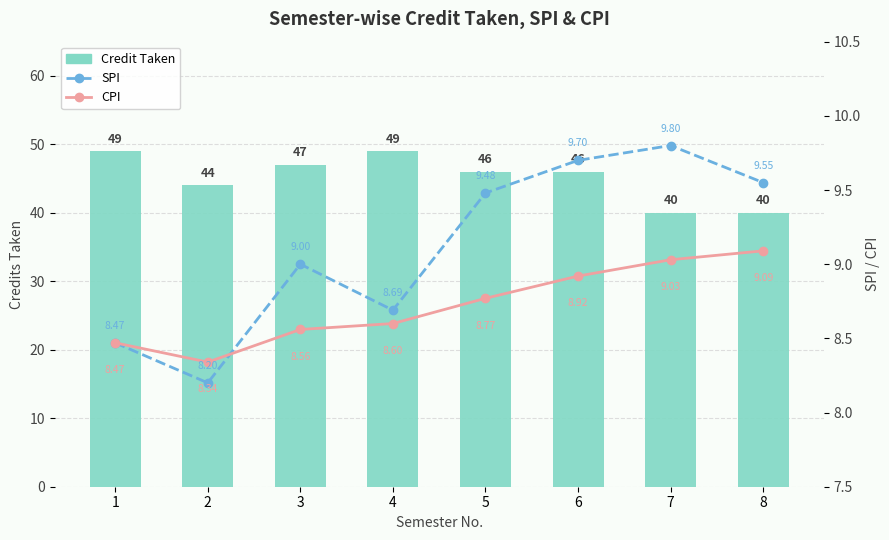

Reading left to right, transcribe all the data shown in this chart.

Credit Taken: 49.0	44.0	47.0	49.0	46.0	46.0	40.0	40.0
SPI: 8.5	8.2	9.0	8.7	9.5	9.7	9.8	9.6
CPI: 8.5	8.3	8.6	8.6	8.8	8.9	9.0	9.1